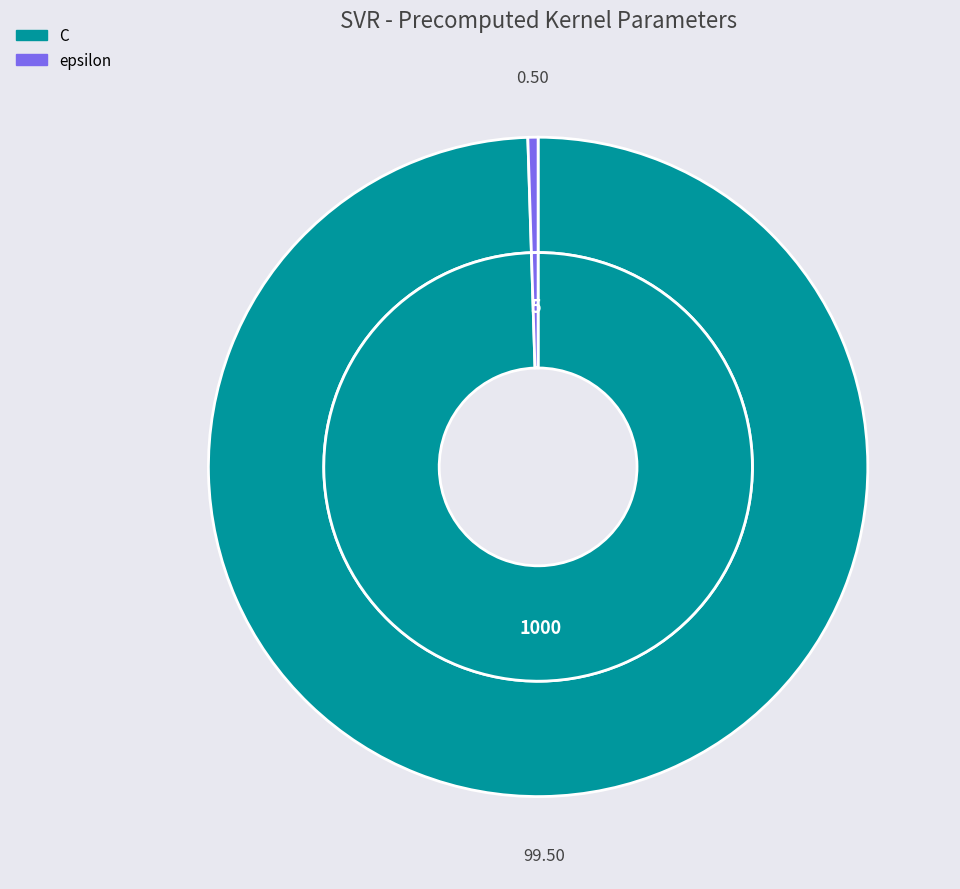

What portion of the pie excludes epsilon?

99.5%